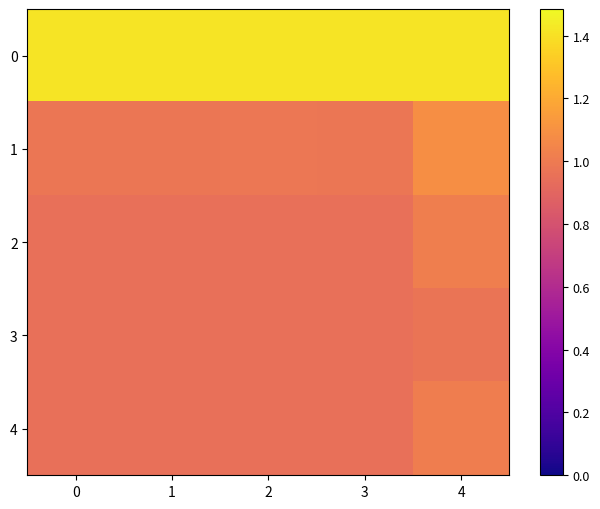

What is the difference between the highest and lowest values at 0?

0.5